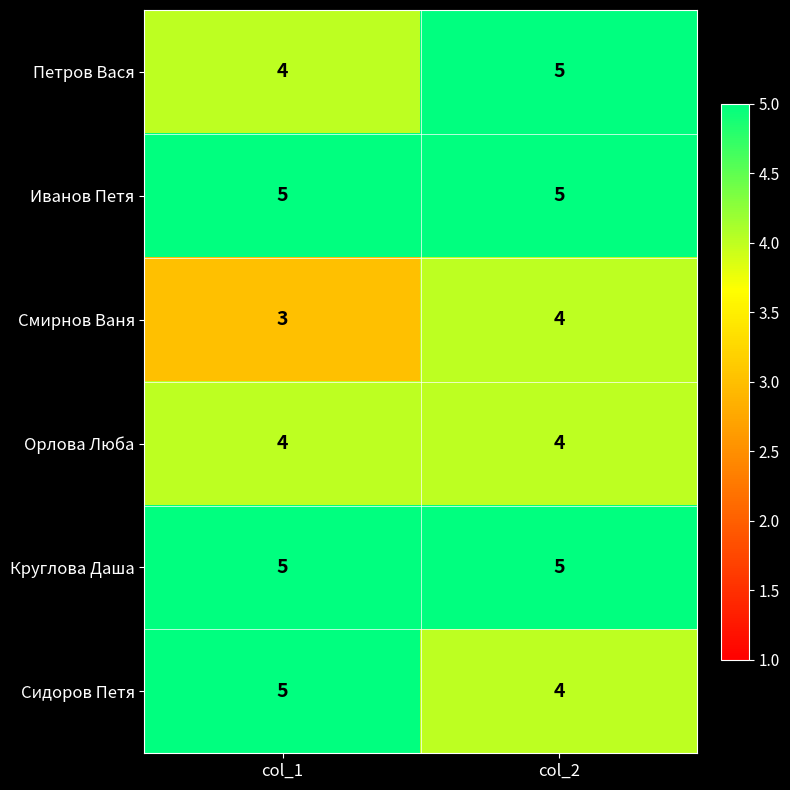

What is the highest value of the Иванов Петя series?

5